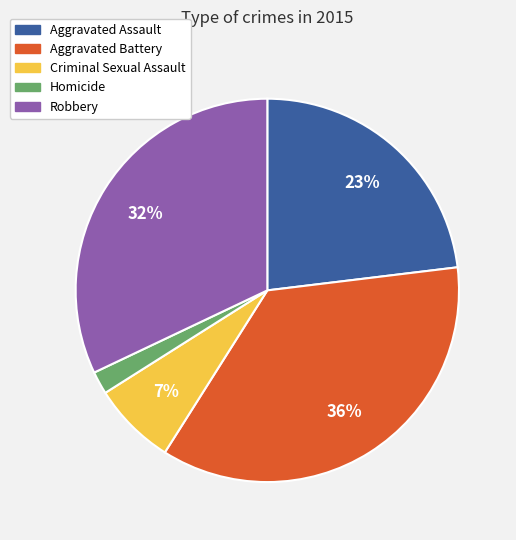

How many segments does this pie chart have?

5